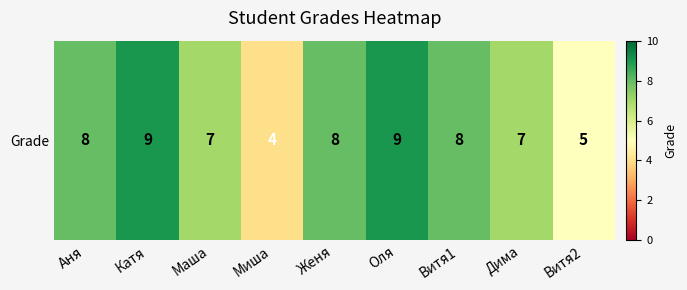

Reading left to right, what are all the values shown in this chart?

8	9	7	4	8	9	8	7	5